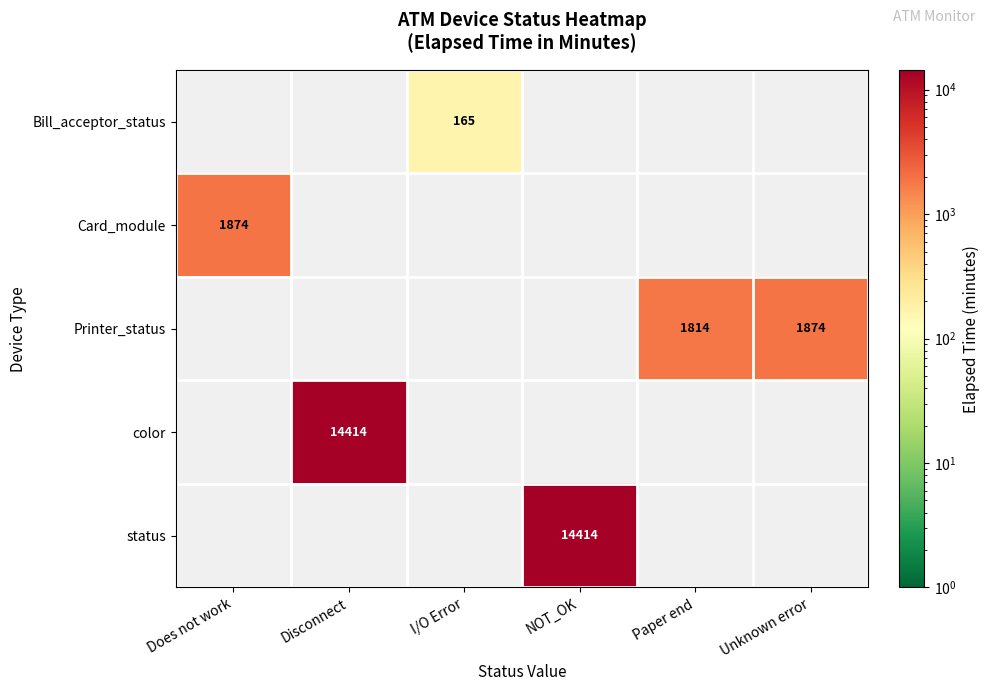

Which has a higher value, I/O Error or NOT_OK?

NOT_OK